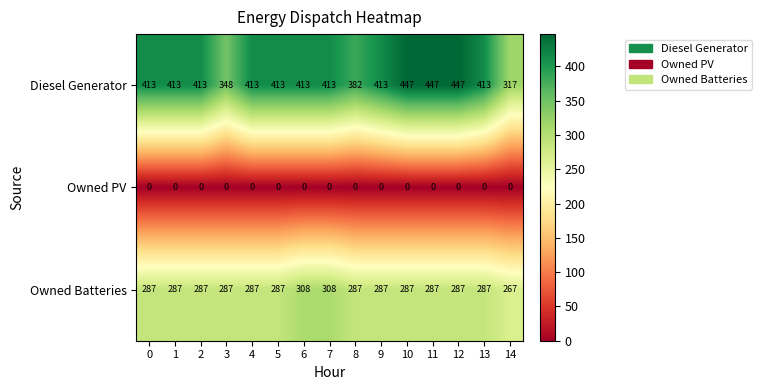

At how many categories does at least one series exceed 253?

15